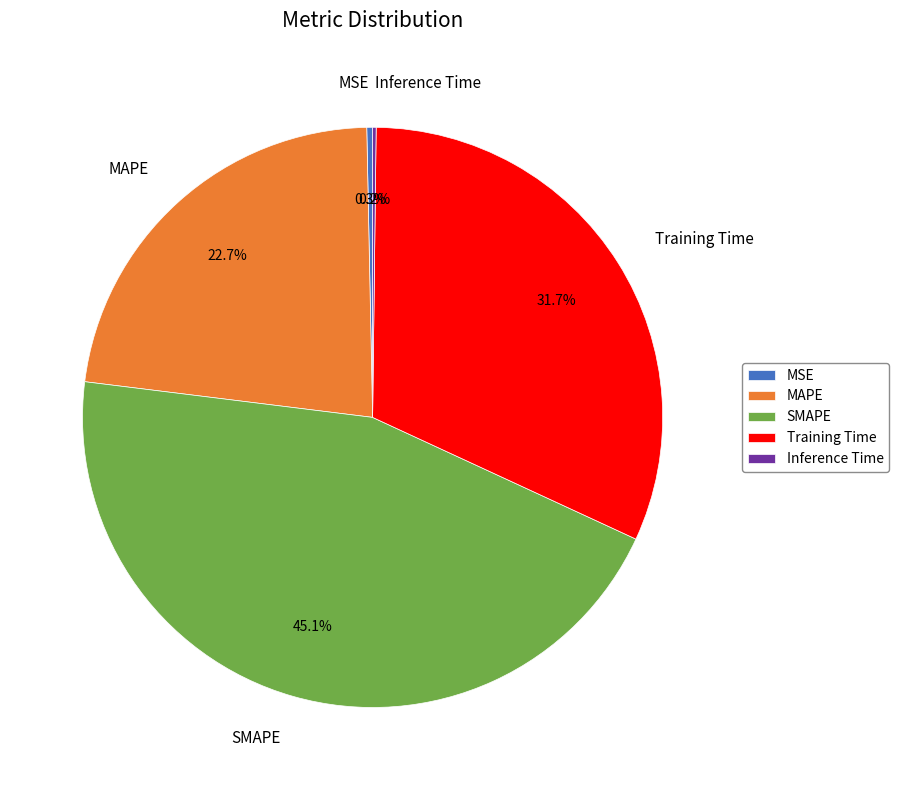

Which category has the biggest portion of the pie?

SMAPE